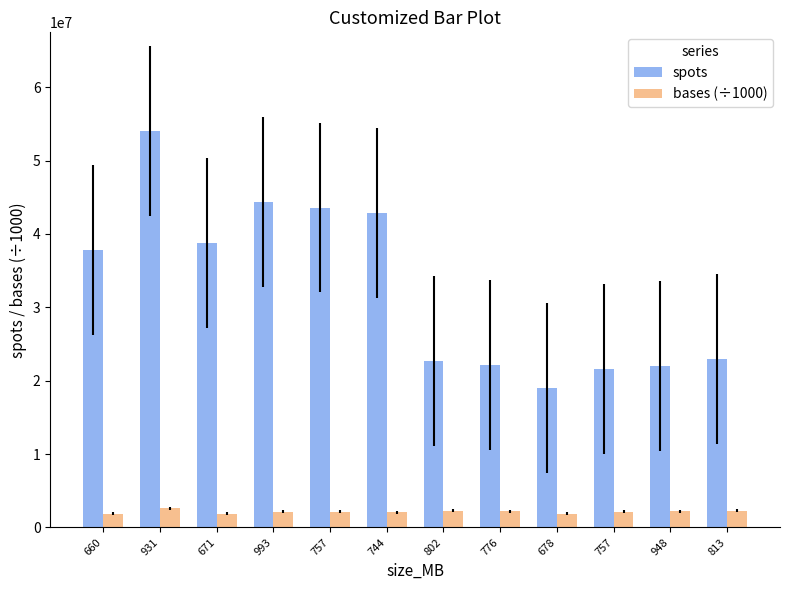

Count the number of categories in the chart.

12